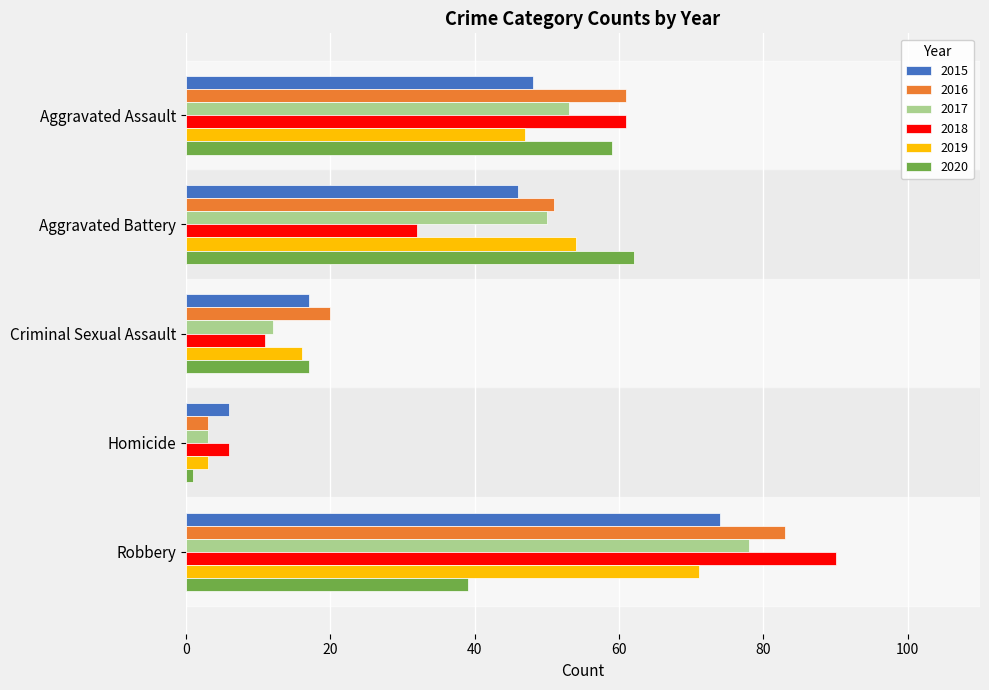

Which series has the widest spread of values?

2018